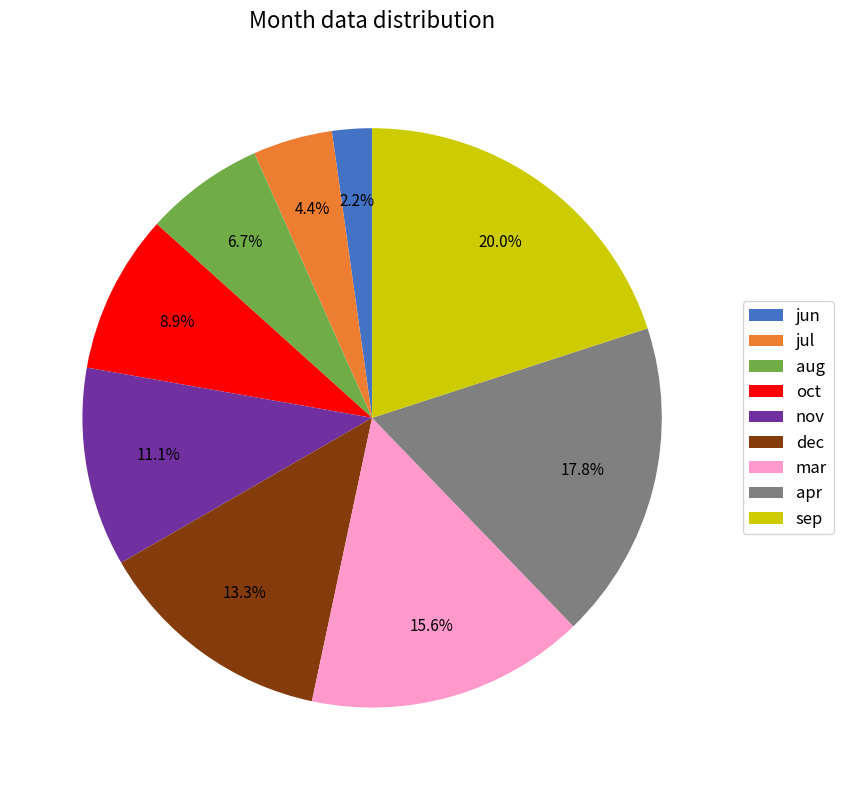

Rank the categories by value from highest to lowest.

sep, apr, mar, dec, nov, oct, aug, jul, jun